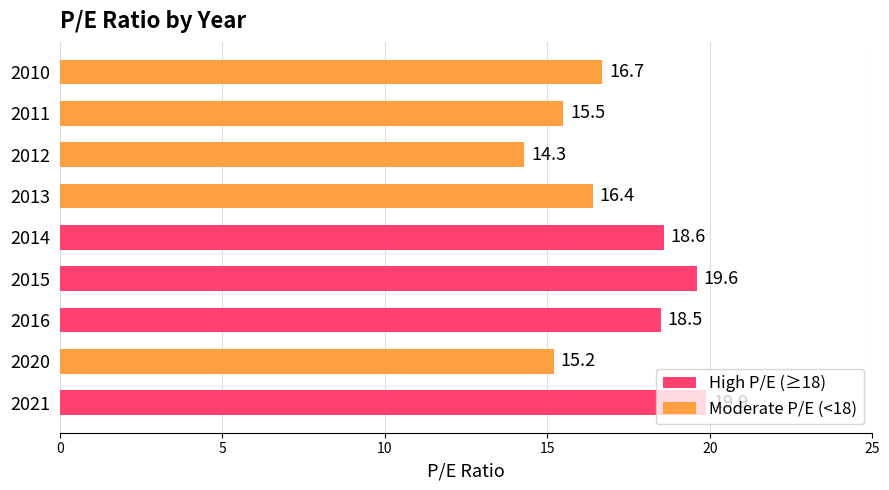

Read the value at 2015.

19.6